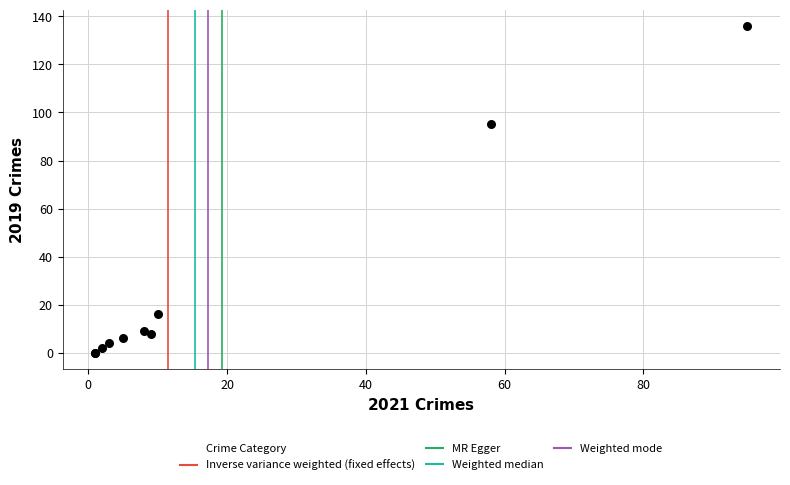

What Y value in the scatter plot is closest to 68?

95